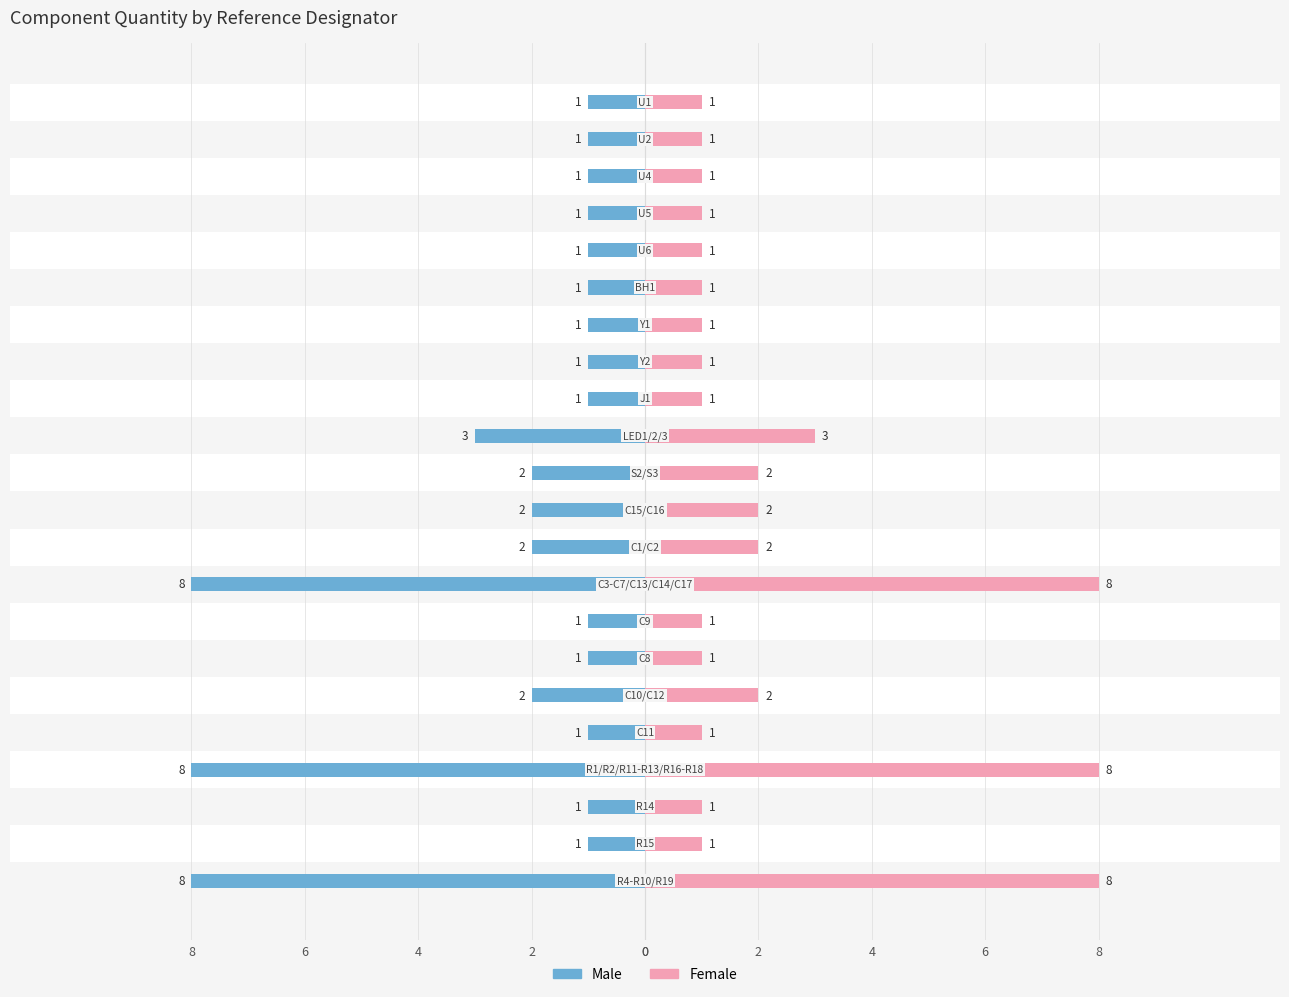

Count the Male values in the range -2 to -1.

18